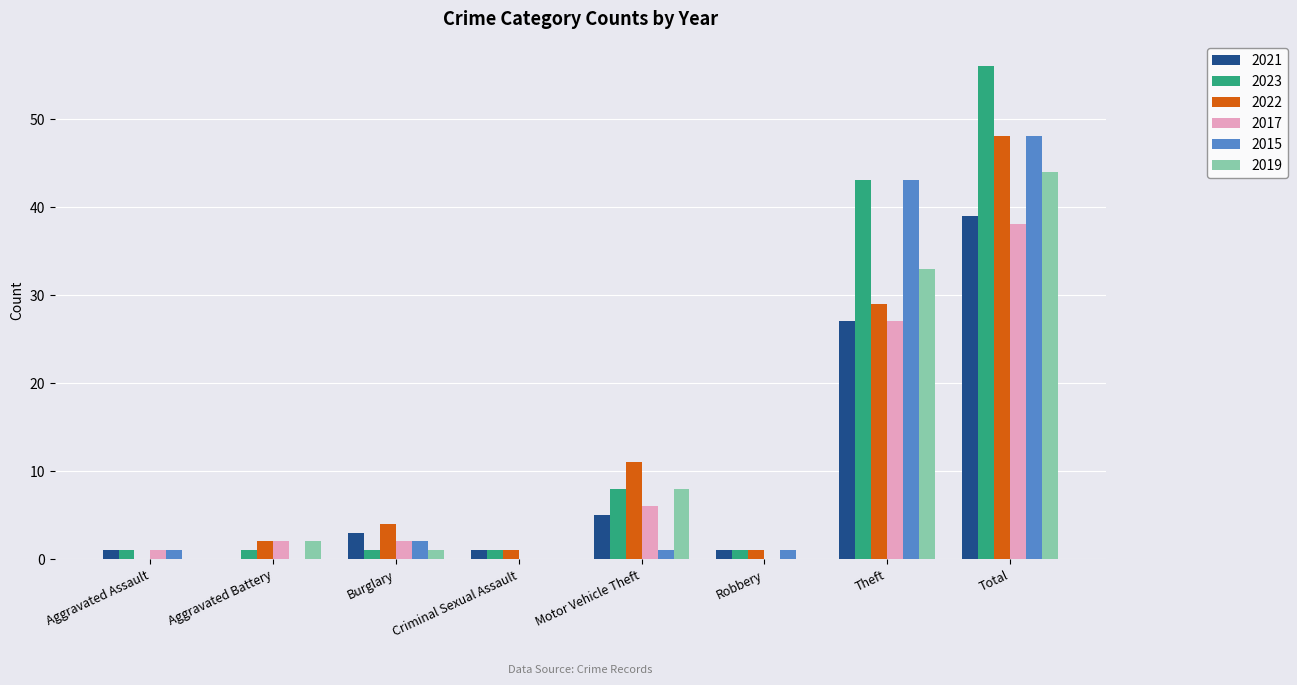

What is the average value of the 2015 series?

12